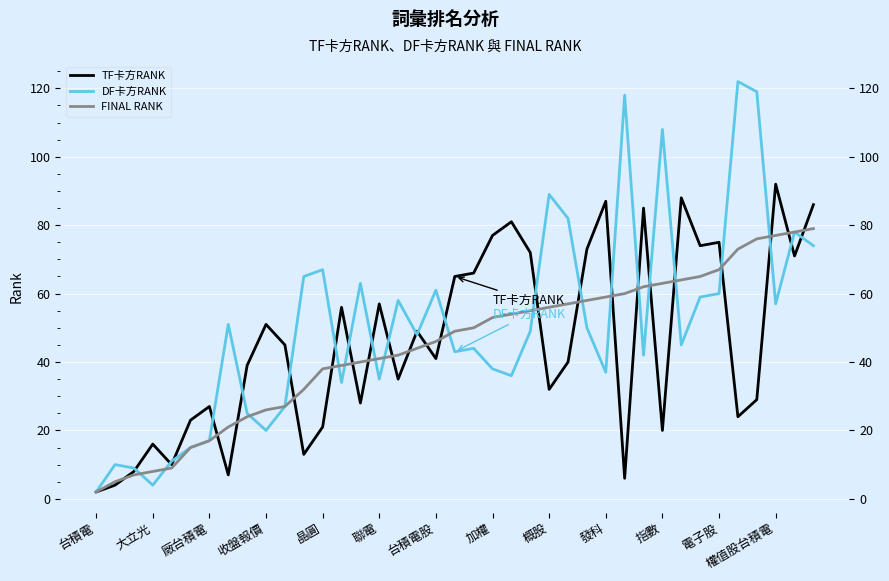

What is the average value of the DF卡方RANK series?

51